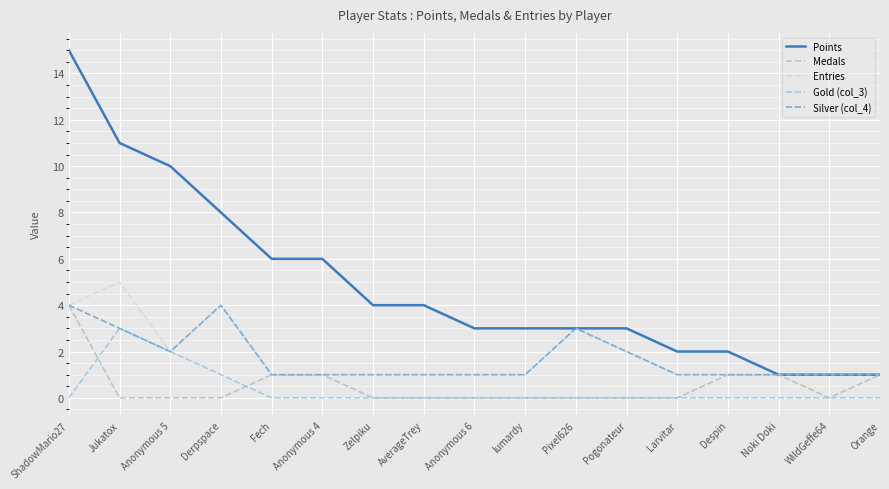

The Points series shows 3 at Pogonateur. True or false?

True